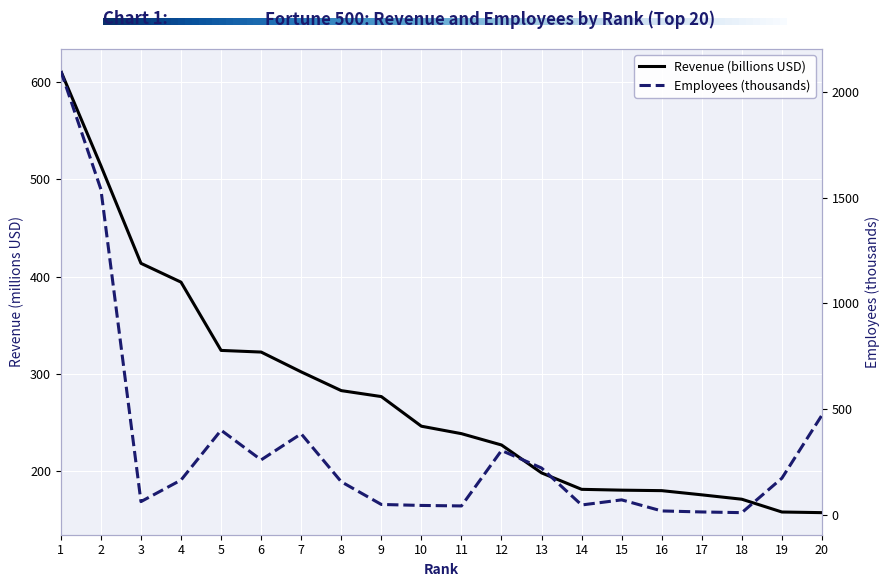

Reading left to right, list all the values displayed in this chart.

Revenue (billions USD): 611.3	514.0	413.7	394.3	324.2	322.5	302.1	282.8	276.7	246.3	238.6	227.0	198.3	181.4	180.5	180.0	175.7	171.2	158.1	157.4
Employees (thousands): 2100.0	1540.0	62.0	164.0	400.0	259.5	383.0	156.0	48.5	43.8	41.5	304.0	221.0	46.0	70.2	17.8	13.0	9.7	173.0	471.6